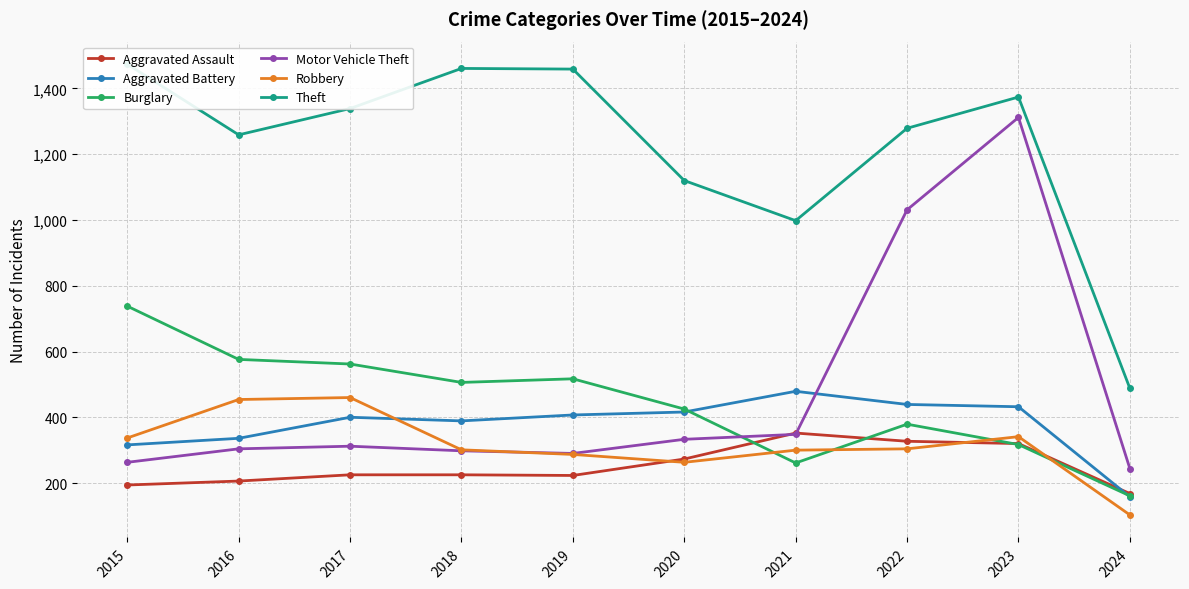

Is it true that Motor Vehicle Theft equals 290 at 2019?

True